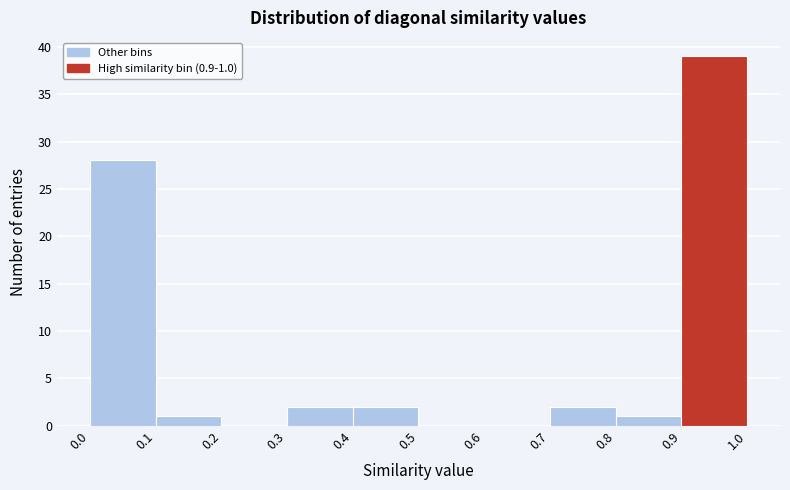

Which range on the x-axis has the tallest bar?

0.9 to 1.0